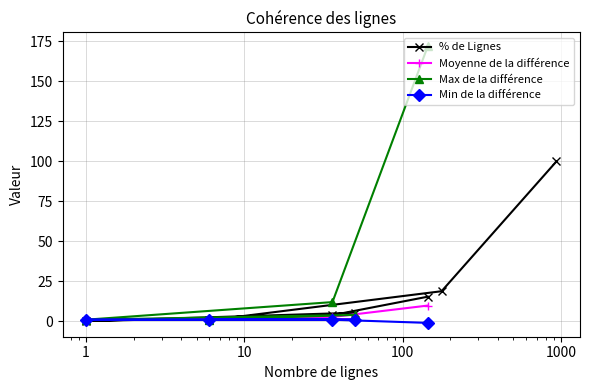

Reading left to right, transcribe all the data shown in this chart.

100.0	18.8	0.6	5.3	0.1	3.8	15.4